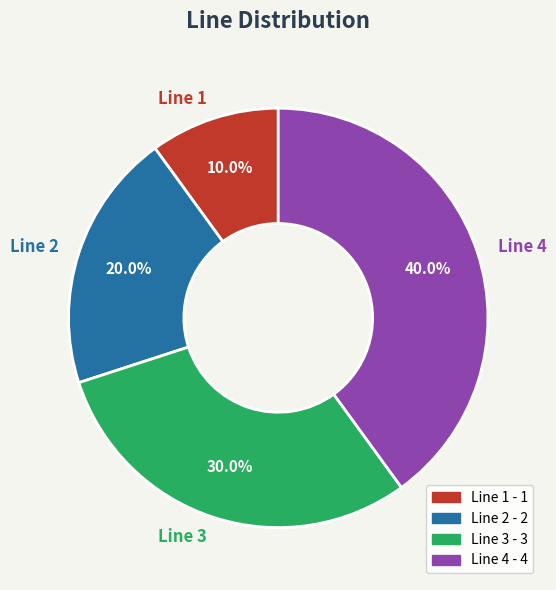

What percentage is NOT represented by Line 4?

60.0%